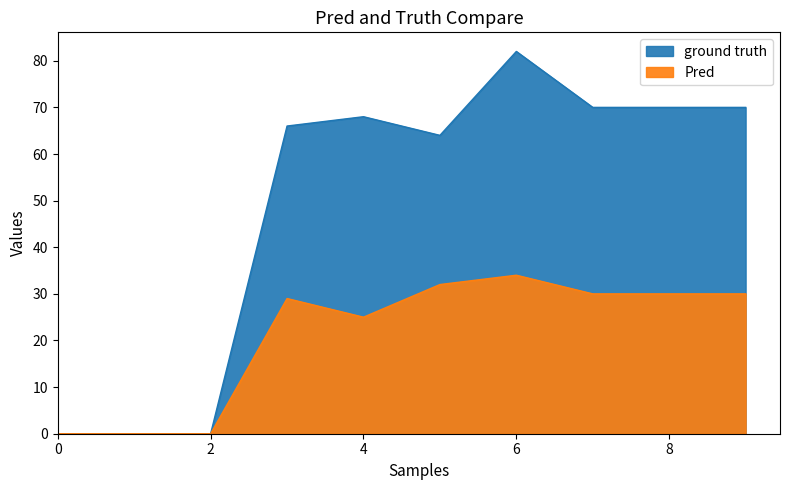

Which series changed the most between 2 and 3?

ground truth